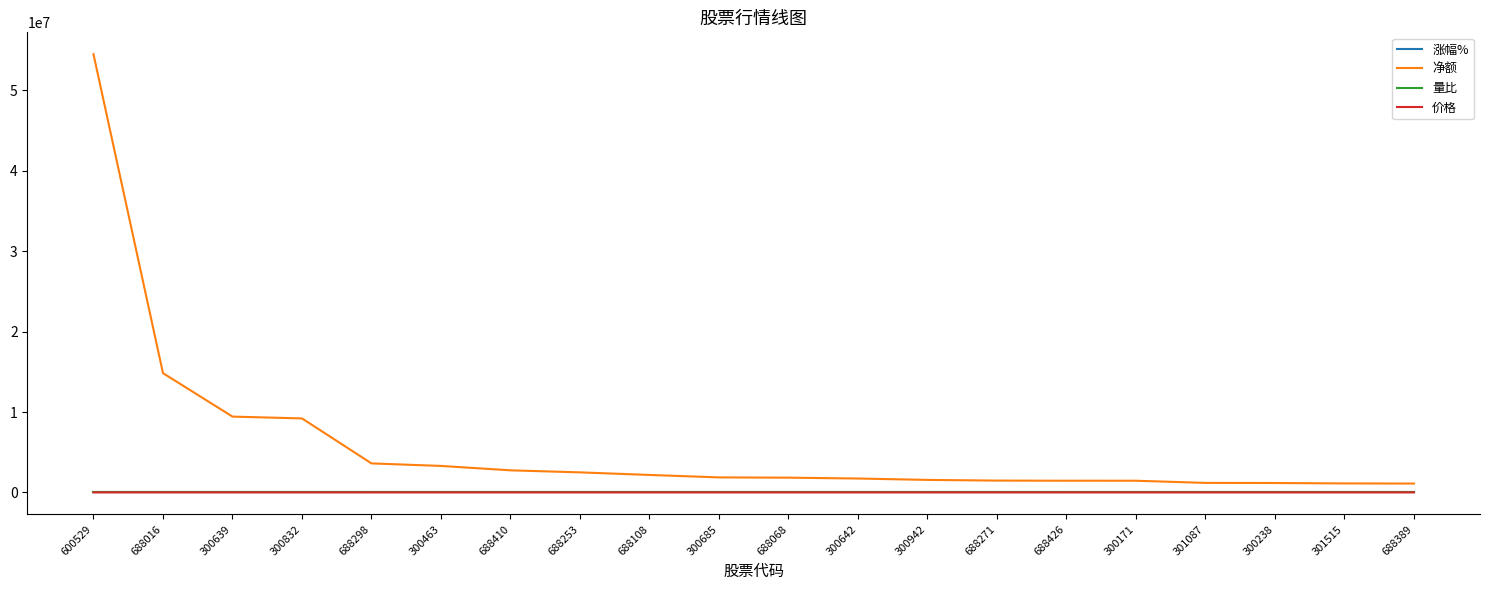

Between 300463 and 688426, which series saw the biggest shift?

净额